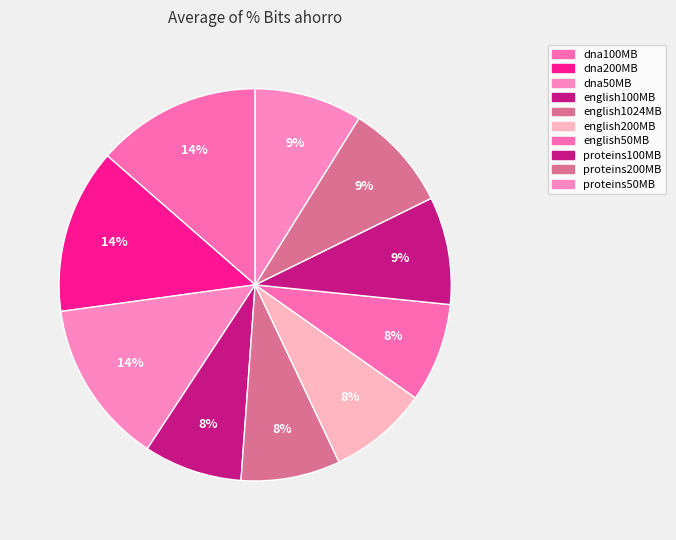

Does dna200MB account for over 50% of the chart?

No